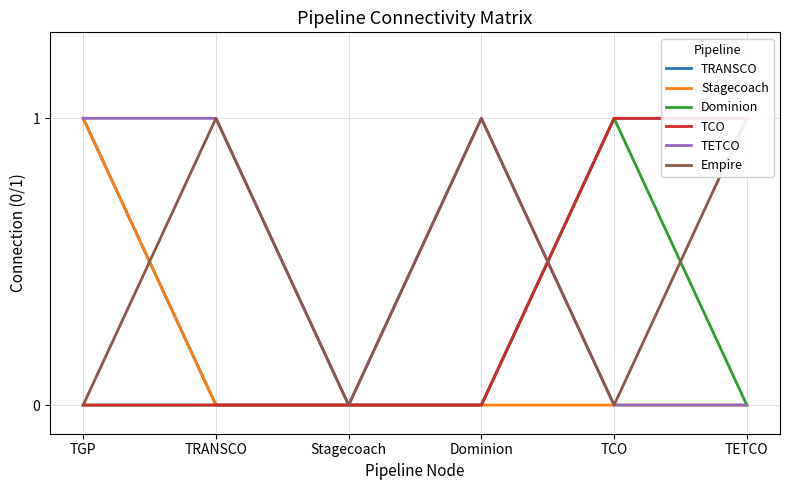

What is the label of the 4th point from the right?

Stagecoach